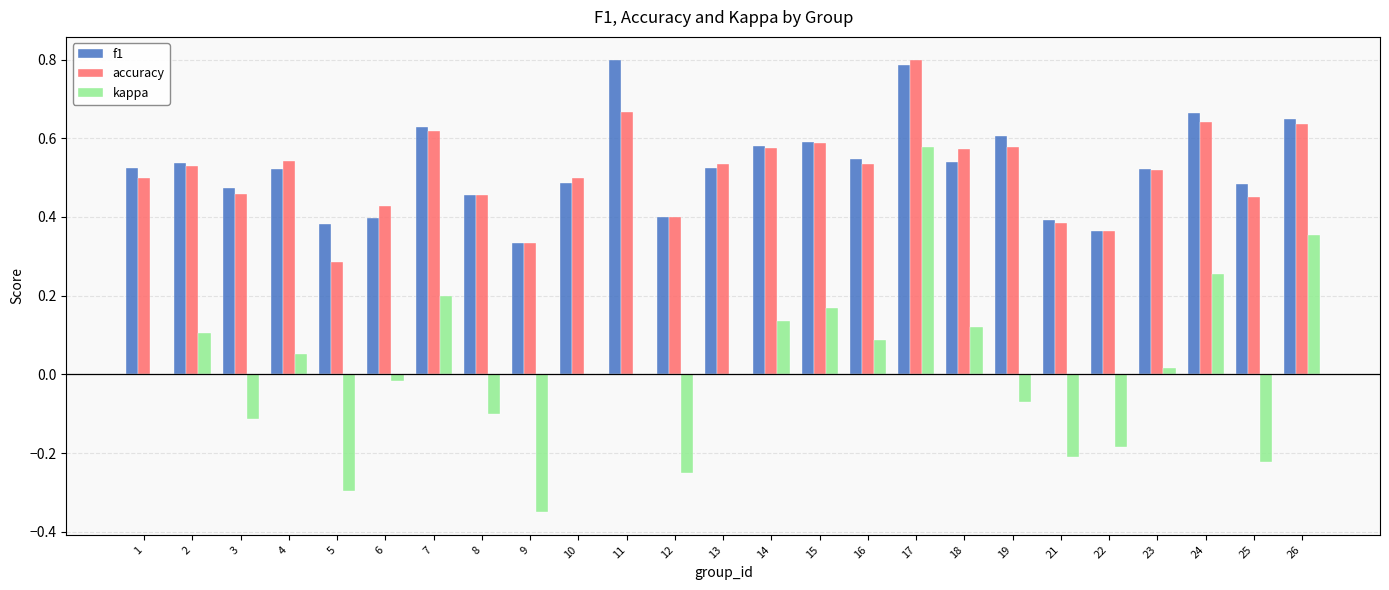

Which series has the widest spread of values?

kappa